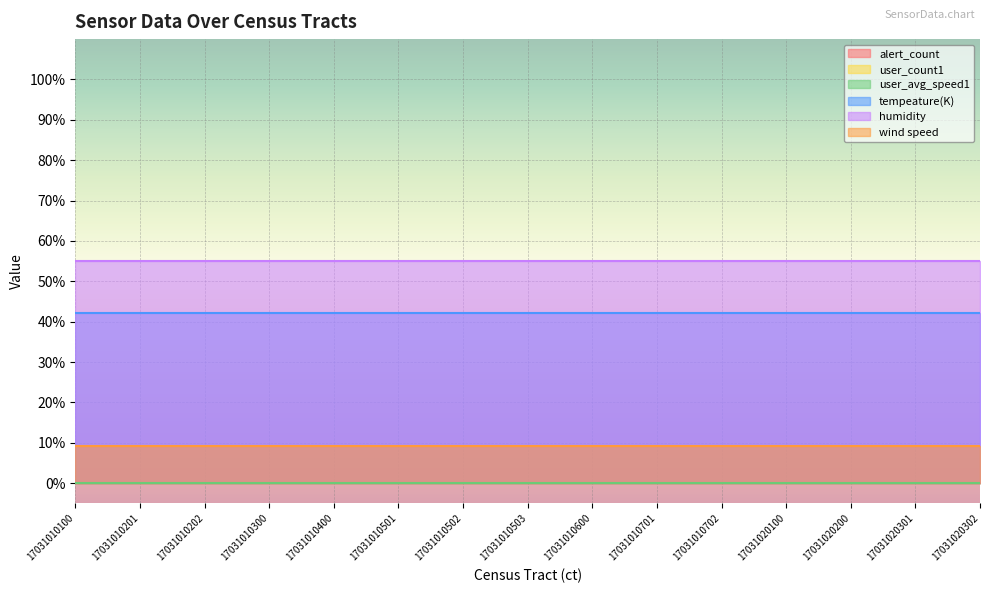

Rank the series at 17031010202 from highest to lowest value.

humidity, tempeature(K), wind speed, alert_count, user_count1, user_avg_speed1